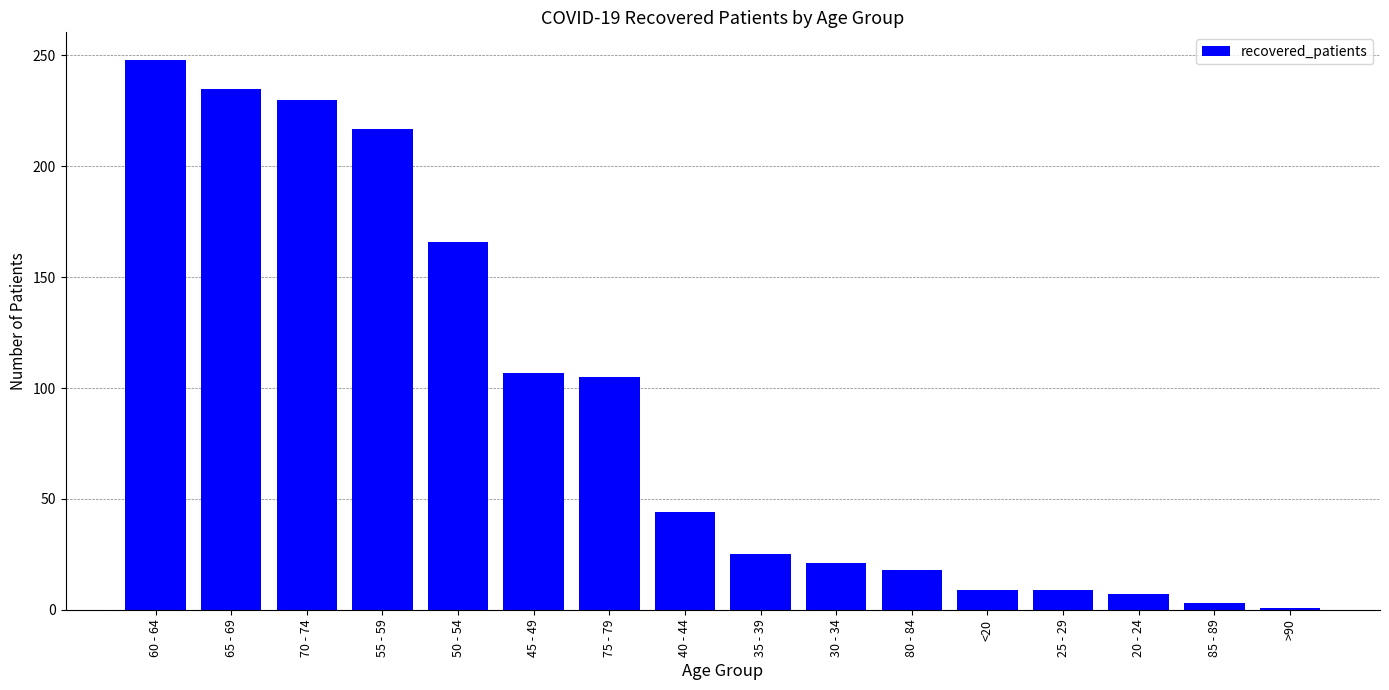

What is the ratio of the value at 20 - 24 to the value at 30 - 34?

0.3